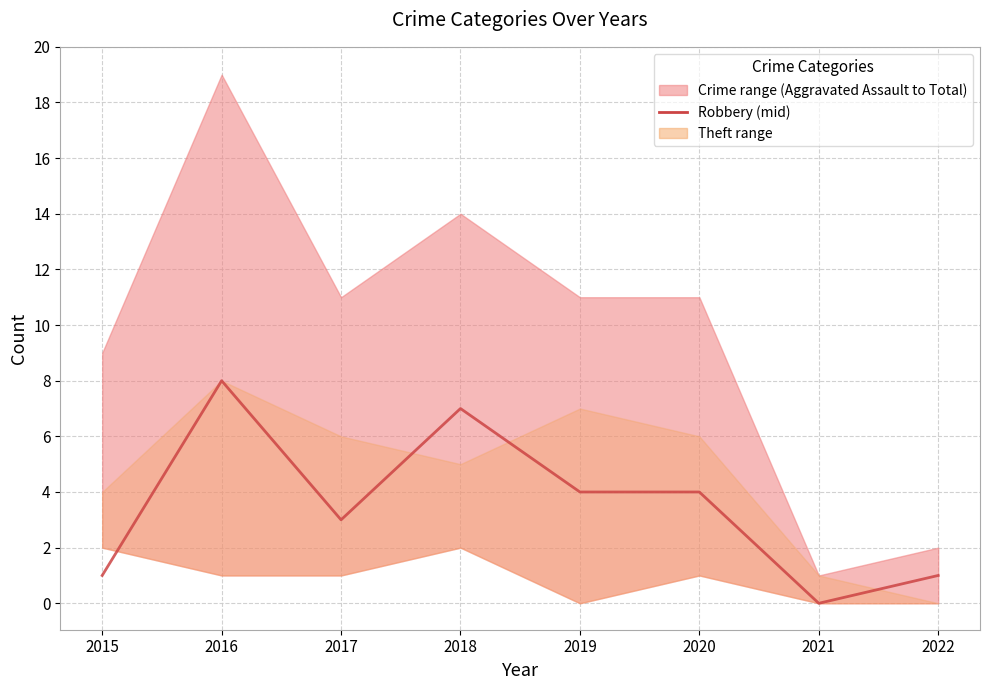

How many lines are shown in the chart?

1